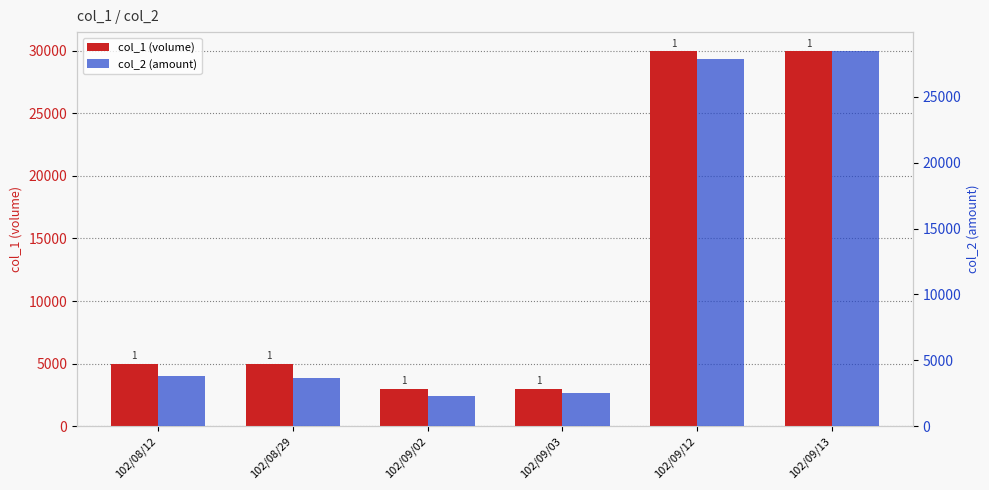

Which label corresponds to the smallest value in the chart?

102/09/02